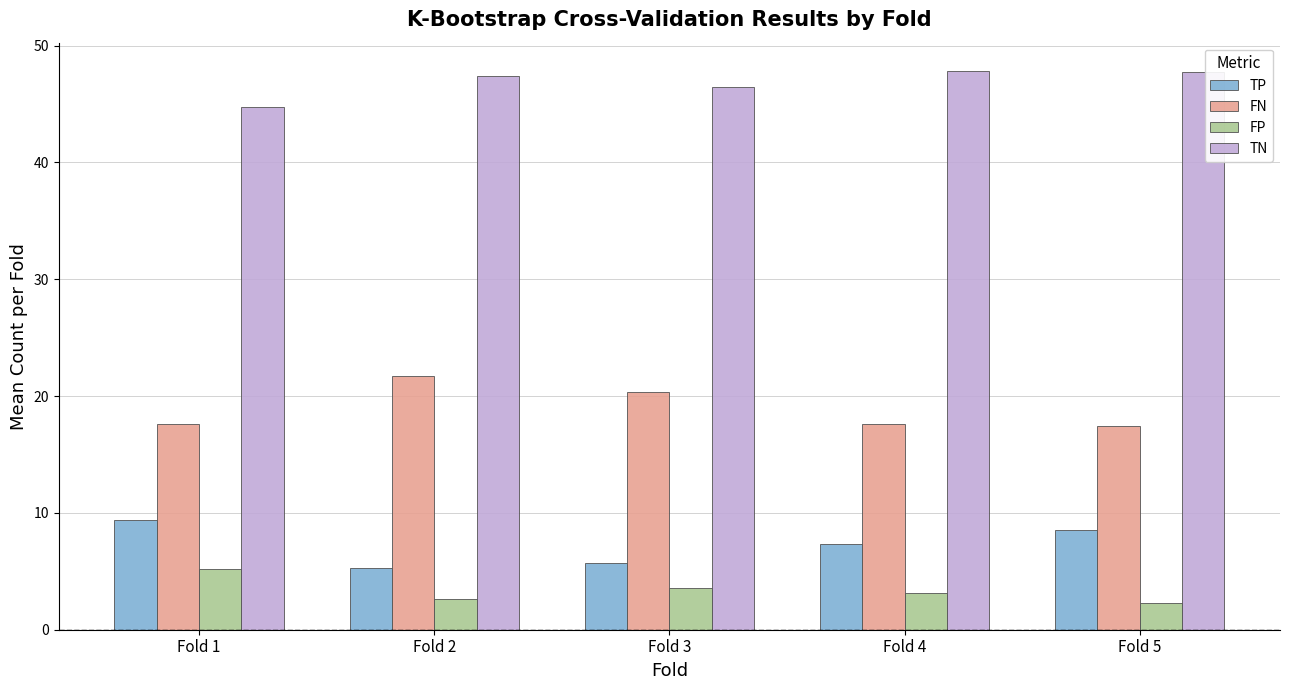

What are all the series names shown in the legend?

TP, FN, FP, TN